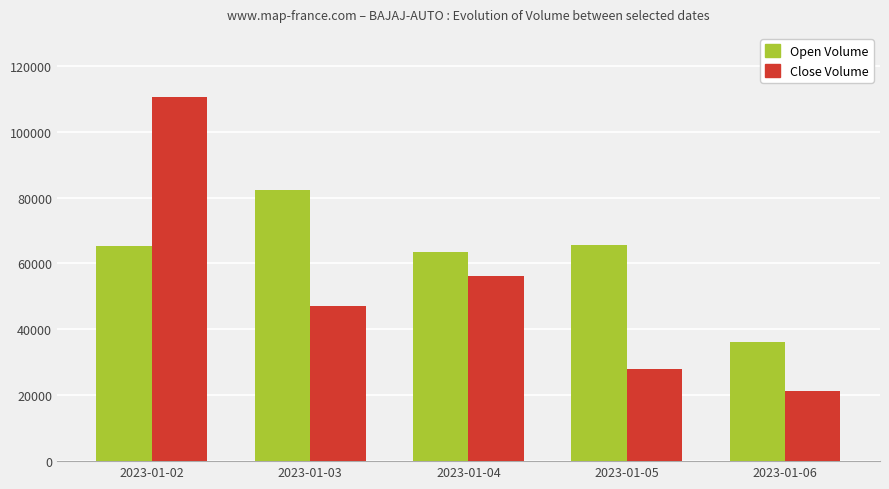

What value does the Open Volume series have at 2023-01-04?

63546